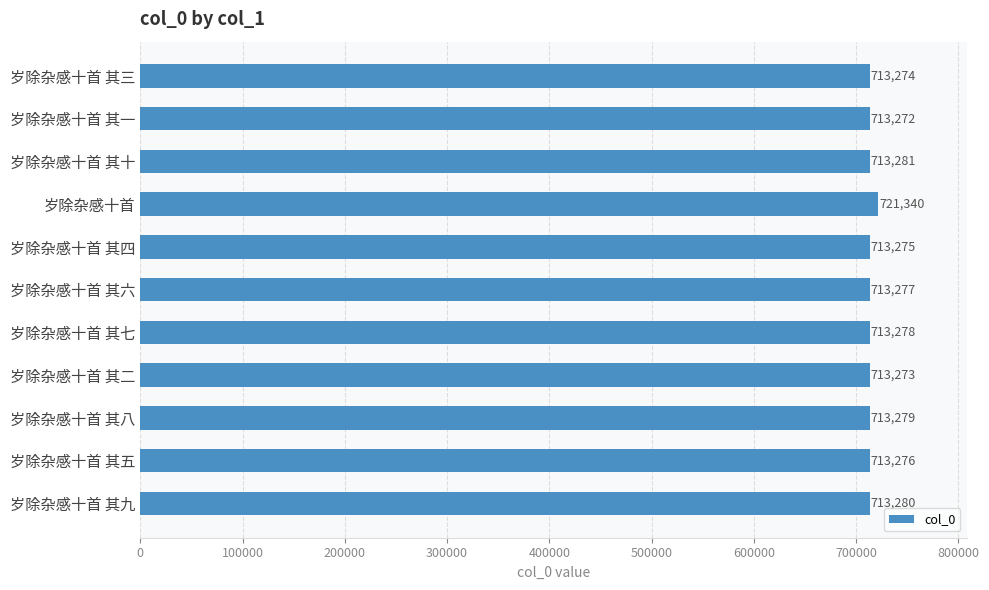

Which has a higher value, 岁除杂感十首 or 岁除杂感十首 其二?

岁除杂感十首